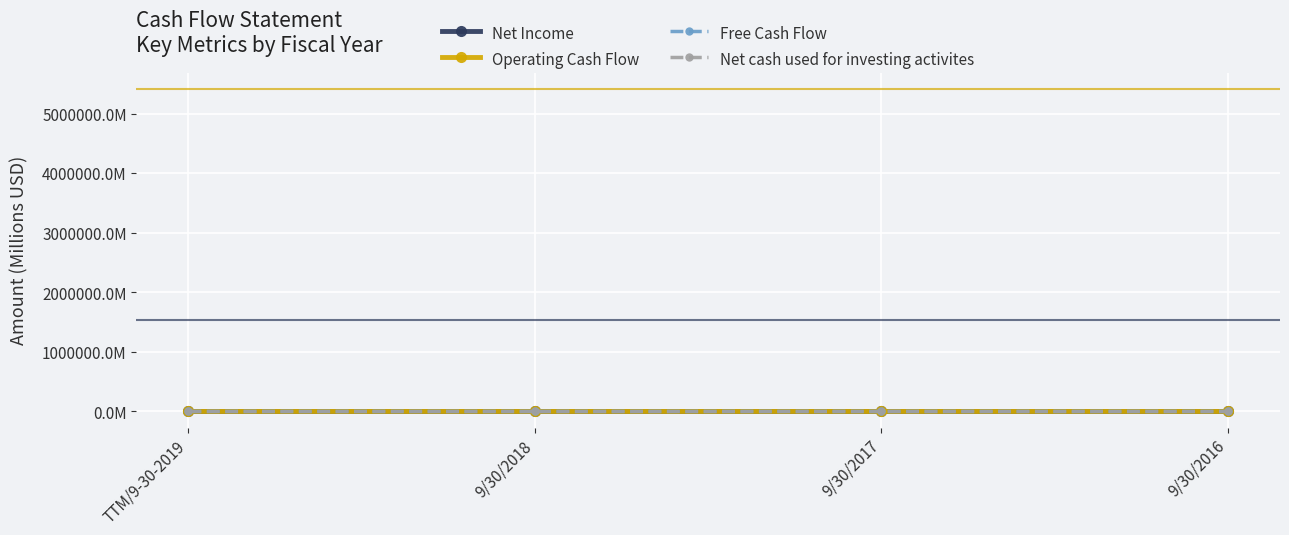

True or false: Operating Cash Flow and Net cash used for investing activites intersect in this chart.

False